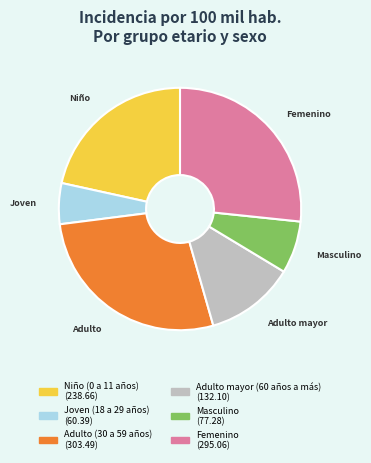

Is there any slice that represents more than half of the pie?

No